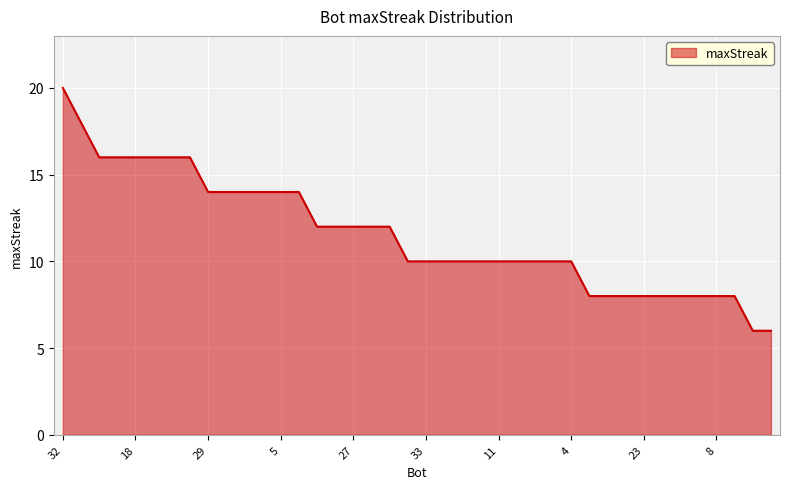

Count the values in the range 8 to 14.

30